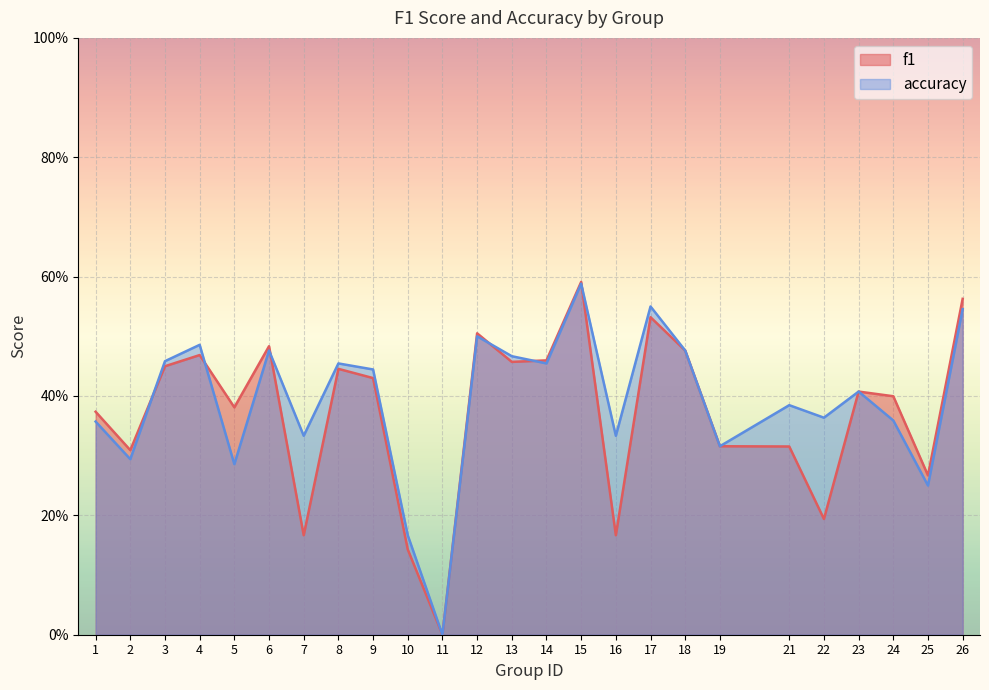

What is the maximum value shown in the chart?

0.6